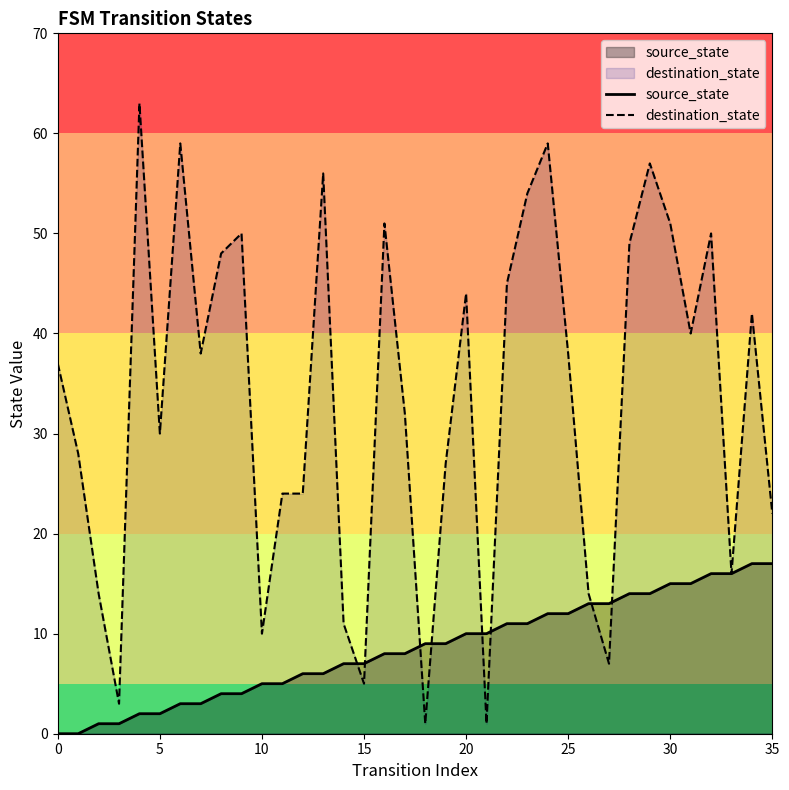

What is the label of the 15th point from the left?

14